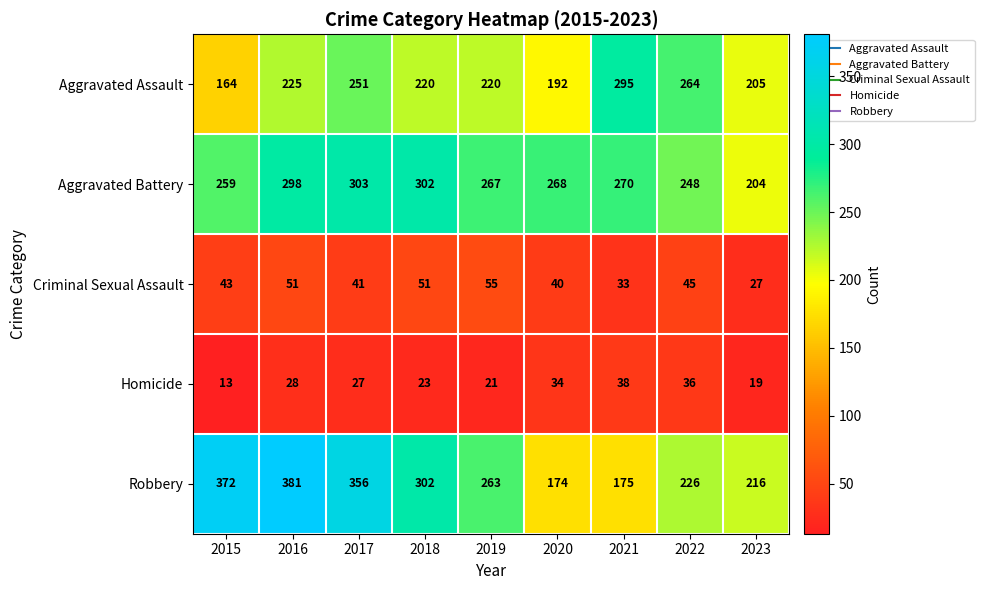

Which series has the largest total across all categories?

Robbery